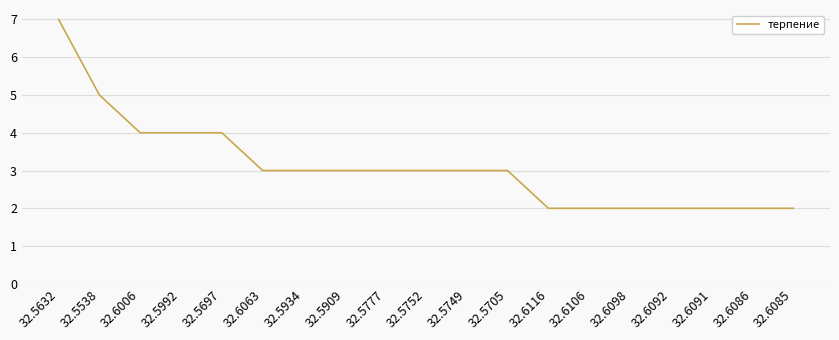

Count the values in the range 2 to 4.

17